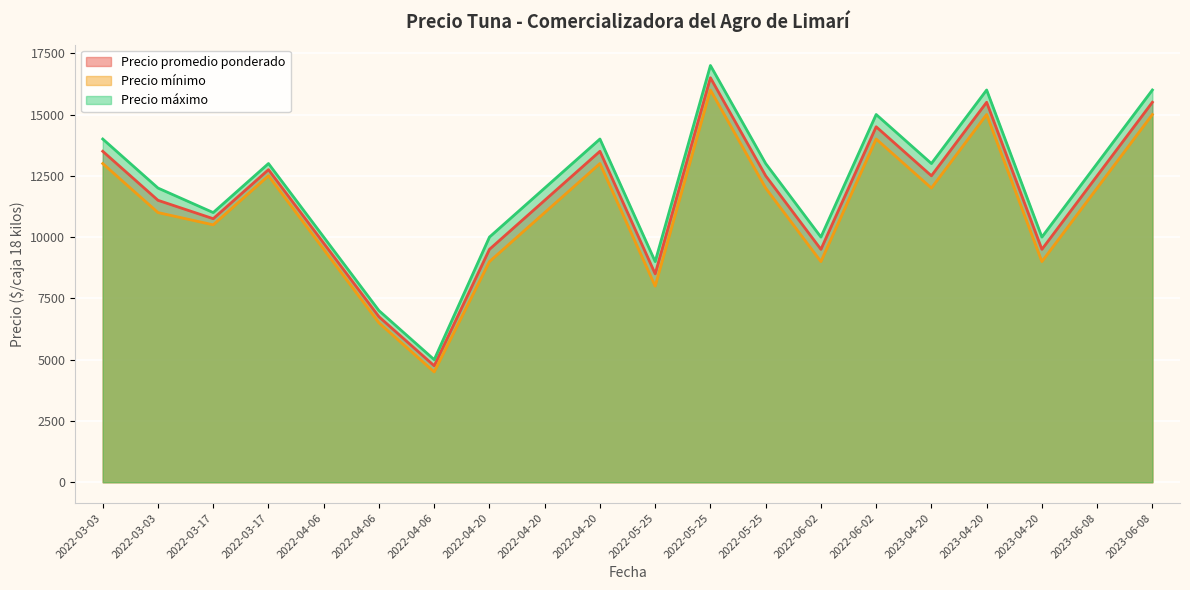

At which label is Precio promedio ponderado closest to 10625?

2022-03-17